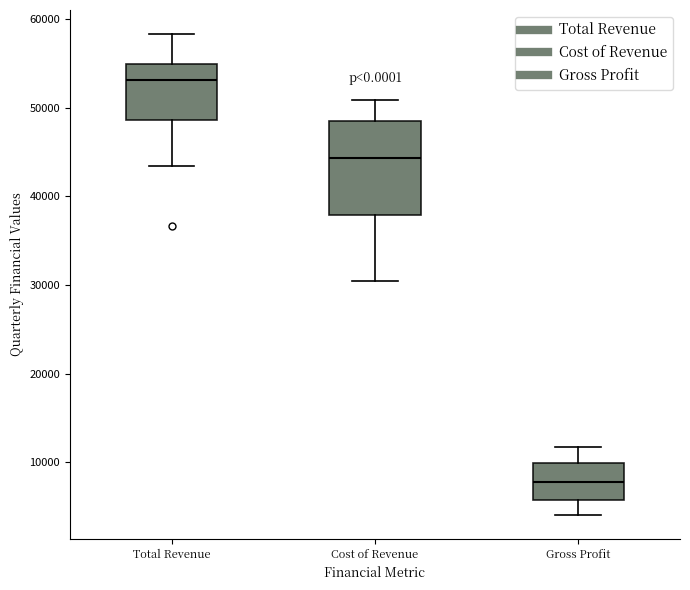

Where is the lower edge of the box for Cost of Revenue on the y-axis? The values are not printed on the chart, so give them approximately, as read against the axis.

38000